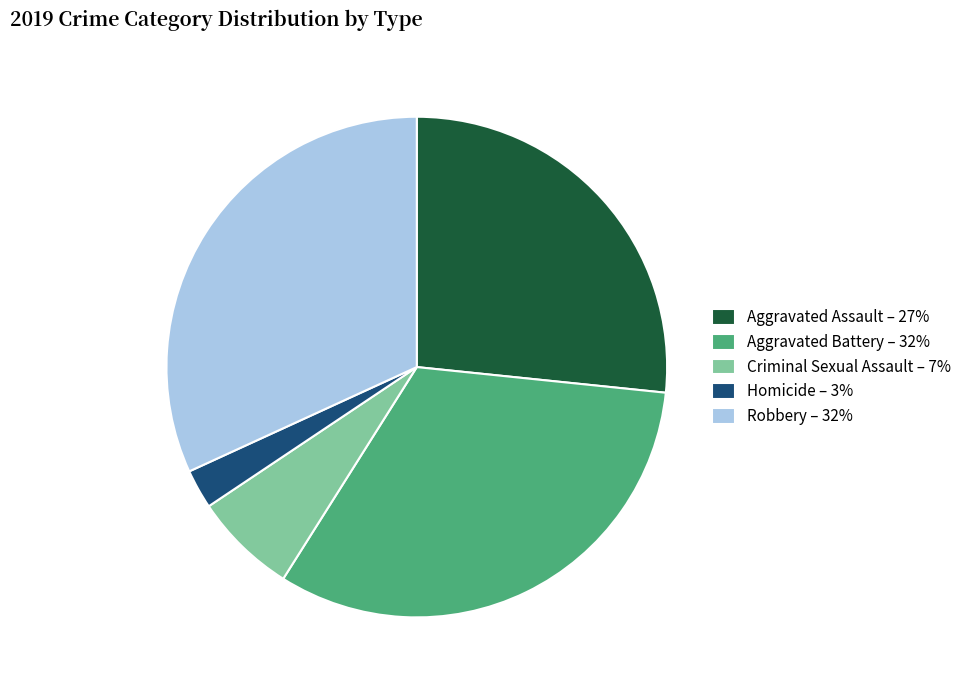

Which category has the smallest portion of the pie?

Homicide